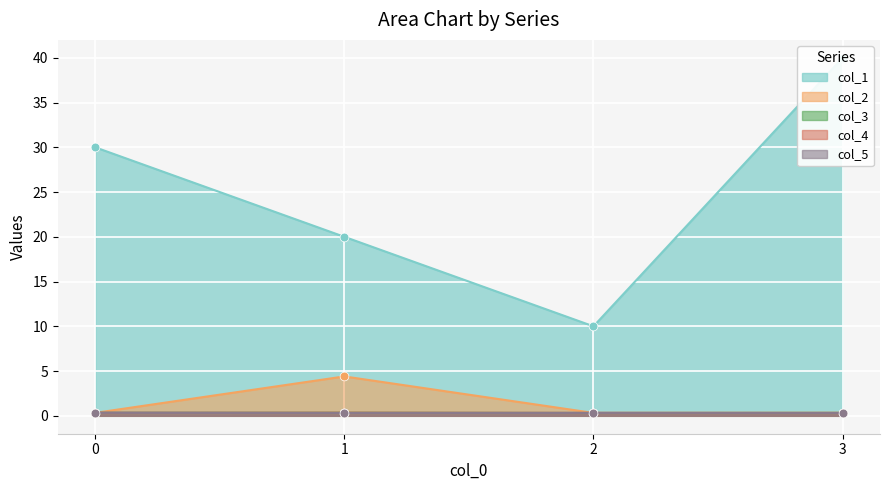

Which series has the largest Y range (max minus min)?

col_1